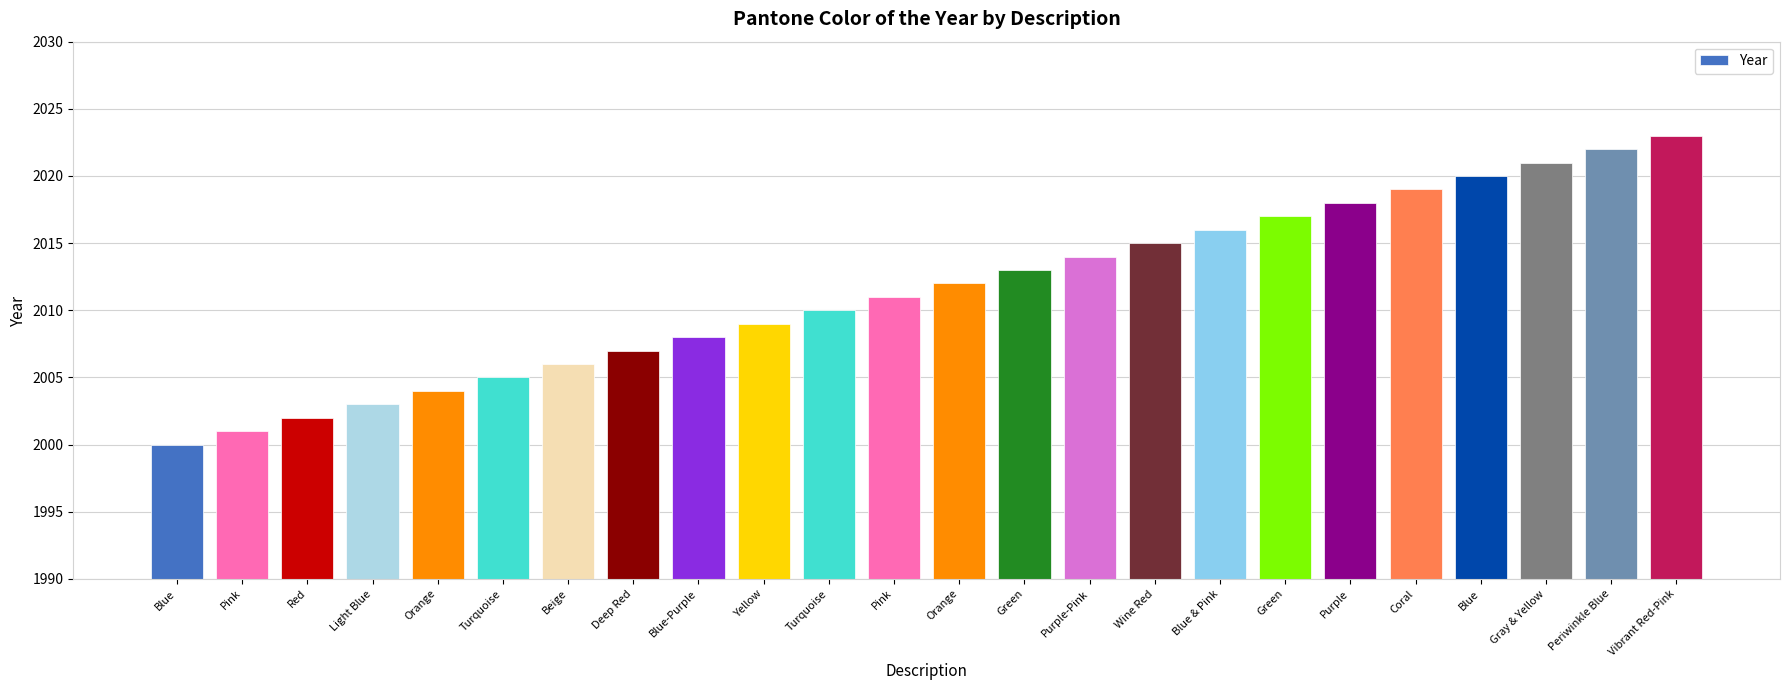

What is the label of the 13th bar from the right?

Pink